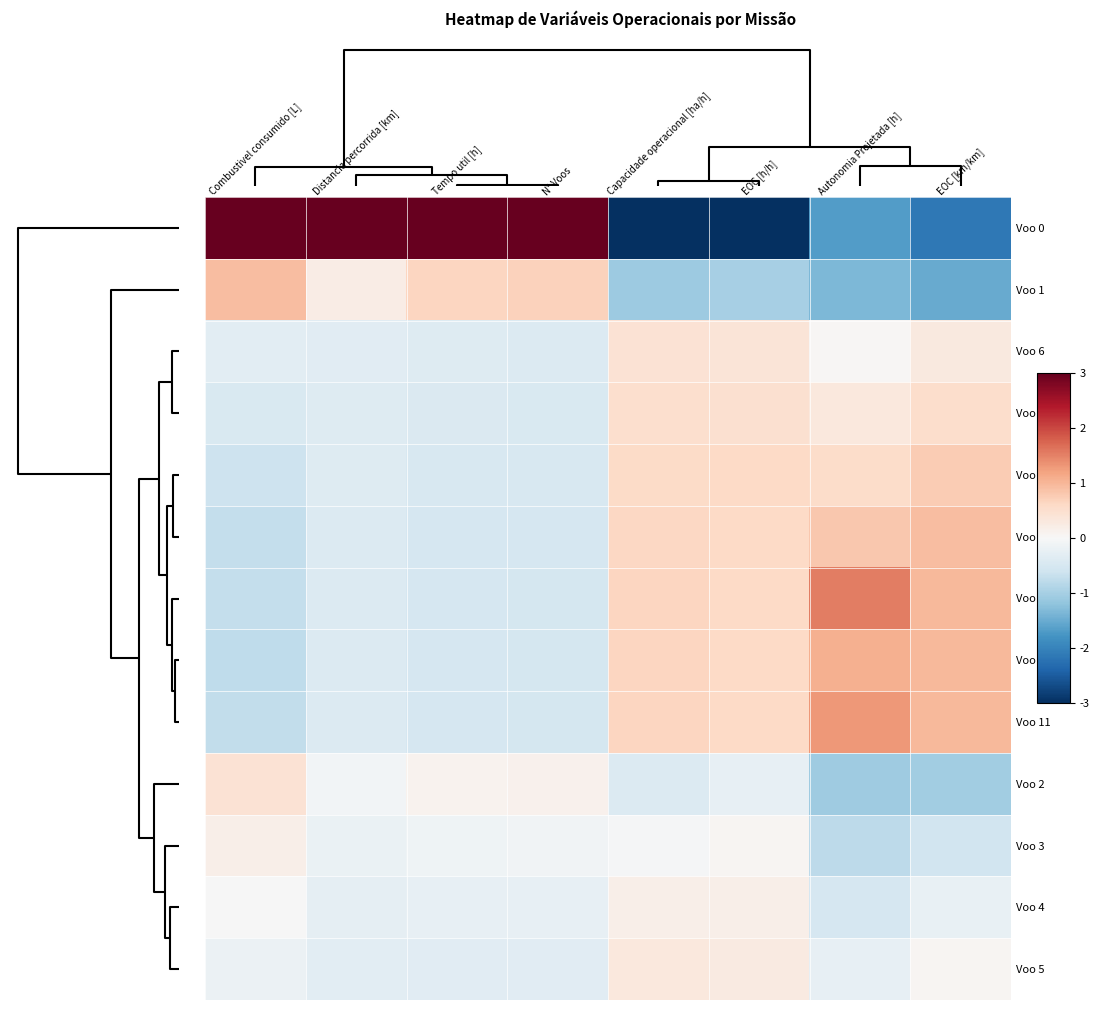

Reading left to right, extract all data points from this chart.

Voo 0: 3.0	3.4	3.3	3.3	-3.0	-3.1	-1.7	-2.1
Voo 1: 0.9	0.2	0.7	0.7	-1.1	-1.0	-1.4	-1.5
Voo 6: -0.3	-0.3	-0.4	-0.4	0.4	0.4	0.0	0.3
Voo 7: -0.5	-0.4	-0.4	-0.4	0.5	0.5	0.3	0.5
Voo 8: -0.6	-0.4	-0.5	-0.5	0.6	0.6	0.6	0.8
Voo 9: -0.7	-0.4	-0.5	-0.5	0.6	0.6	0.8	0.9
Voo 12: -0.7	-0.4	-0.5	-0.5	0.6	0.6	1.5	1.0
Voo 10: -0.8	-0.4	-0.5	-0.5	0.6	0.6	1.1	1.0
Voo 11: -0.7	-0.4	-0.5	-0.5	0.6	0.6	1.3	1.0
Voo 2: 0.4	-0.1	0.1	0.1	-0.4	-0.3	-1.1	-1.0
Voo 3: 0.2	-0.2	-0.1	-0.1	-0.0	0.1	-0.8	-0.6
Voo 4: -0.0	-0.3	-0.3	-0.2	0.2	0.2	-0.5	-0.2
Voo 5: -0.2	-0.3	-0.3	-0.3	0.3	0.3	-0.2	0.1